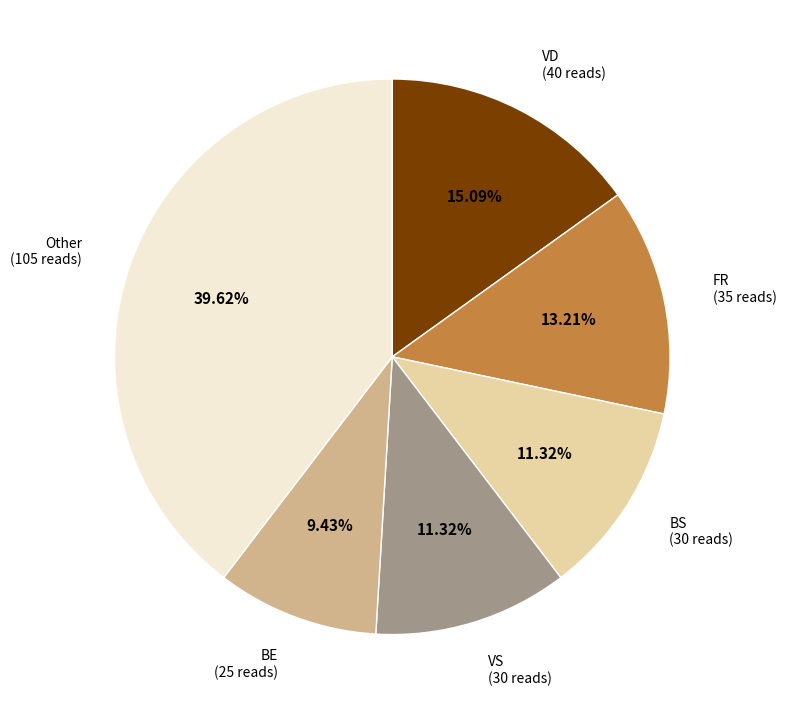

To the nearest percent, what is the difference between the largest and smallest slice percentages?

30%